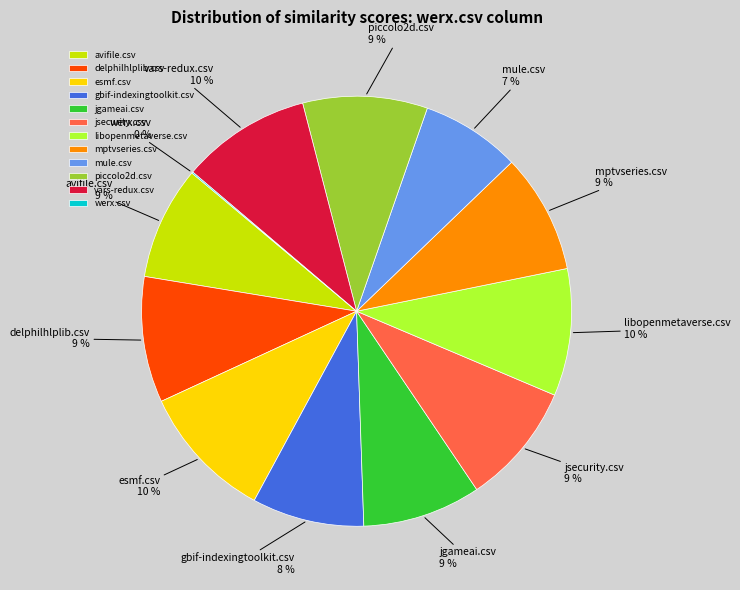

To the nearest percent, what portion does mptvseries.csv represent?

9%